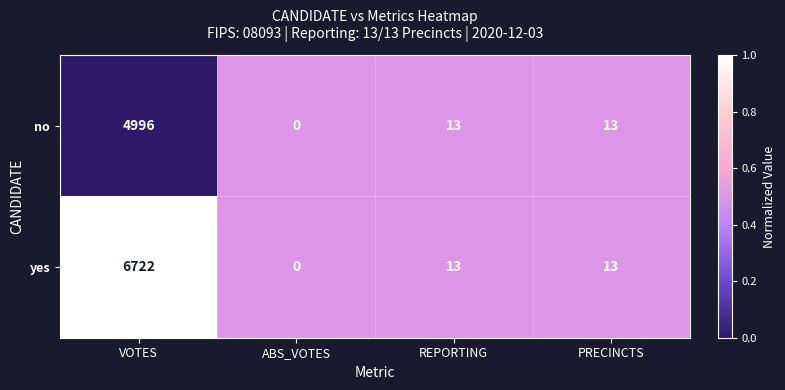

Between VOTES and PRECINCTS, which series saw the biggest shift?

yes